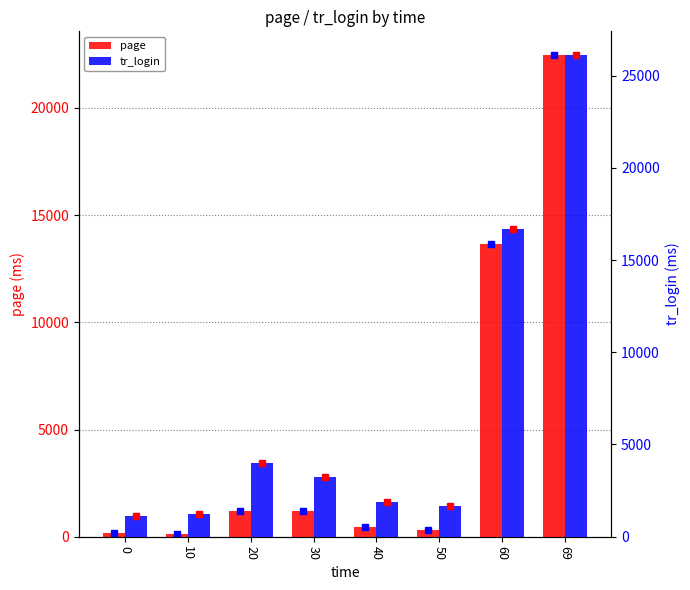

What is the minimum value for tr_login?

1103.8